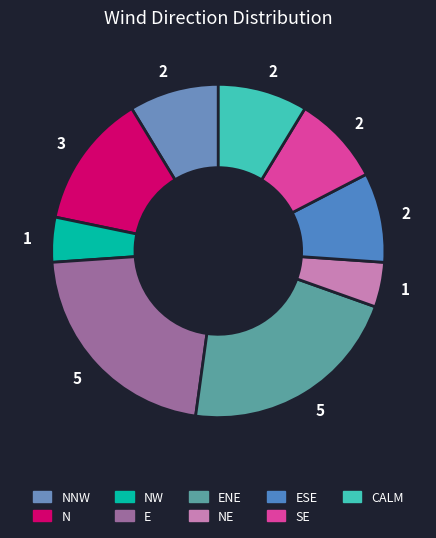

Count the number of slices in the pie.

9